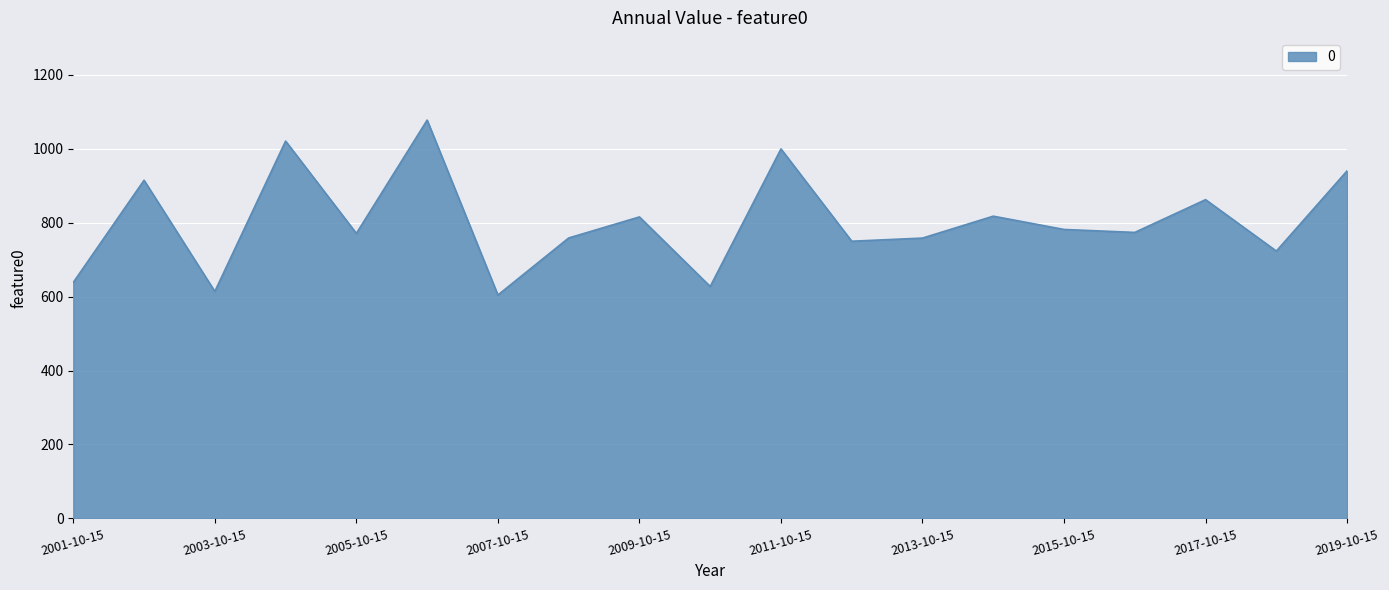

What is the smallest value displayed?

604.4